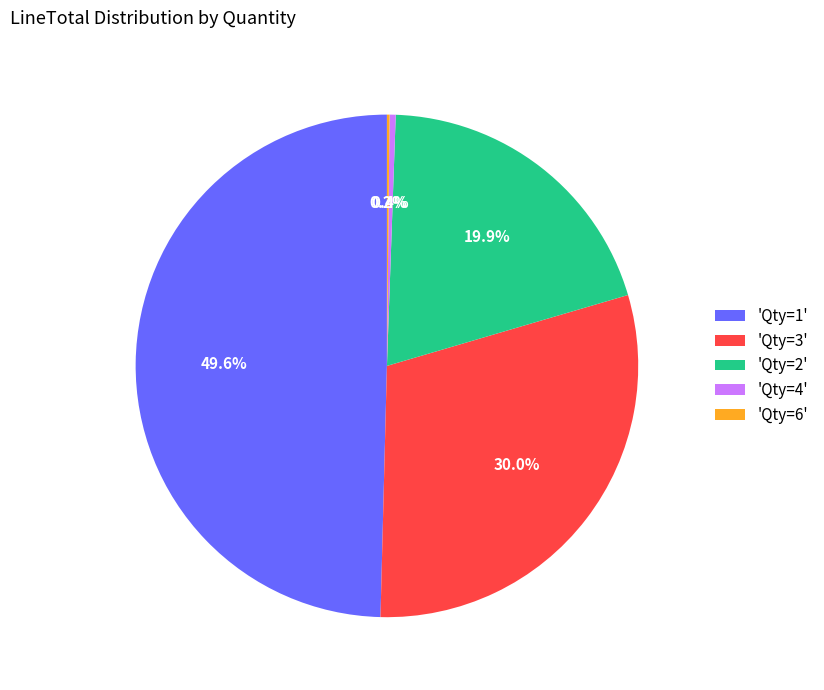

What is the largest slice in the pie chart?

'Qty=1'